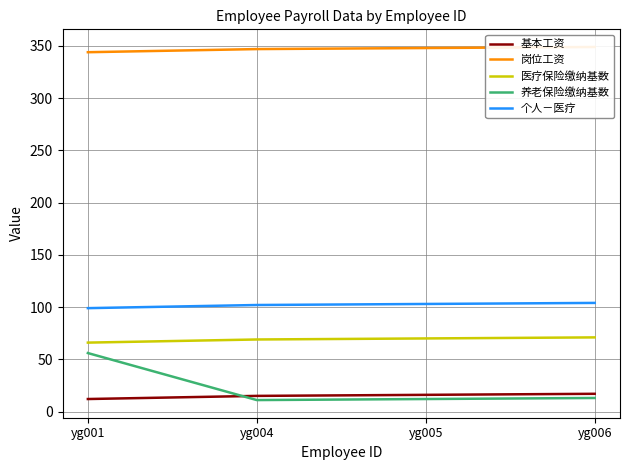

List the series in order of their peak value, lowest first.

基本工资, 养老保险缴纳基数, 医疗保险缴纳基数, 个人－医疗, 岗位工资